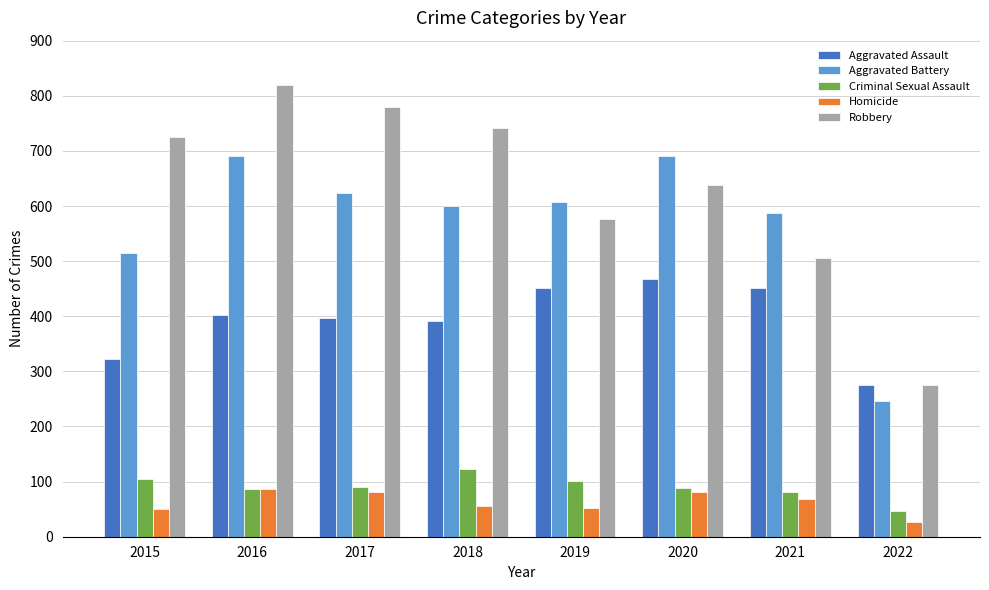

What is the difference between the Criminal Sexual Assault values at 2015 and 2019?

3